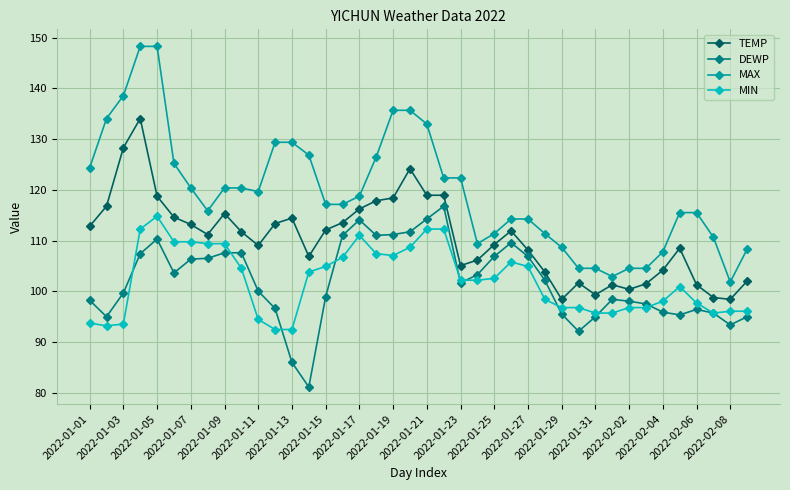

What are all the series names shown in the legend?

TEMP, DEWP, MAX, MIN